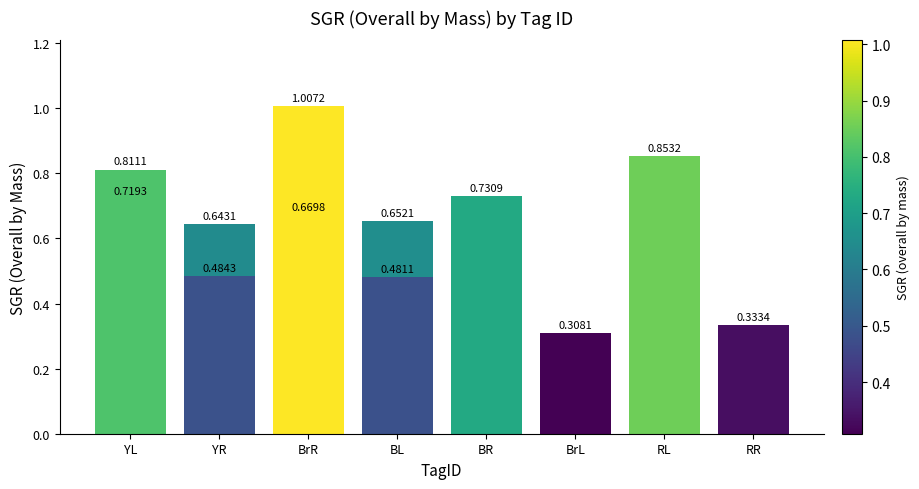

Are the bars horizontal?

No